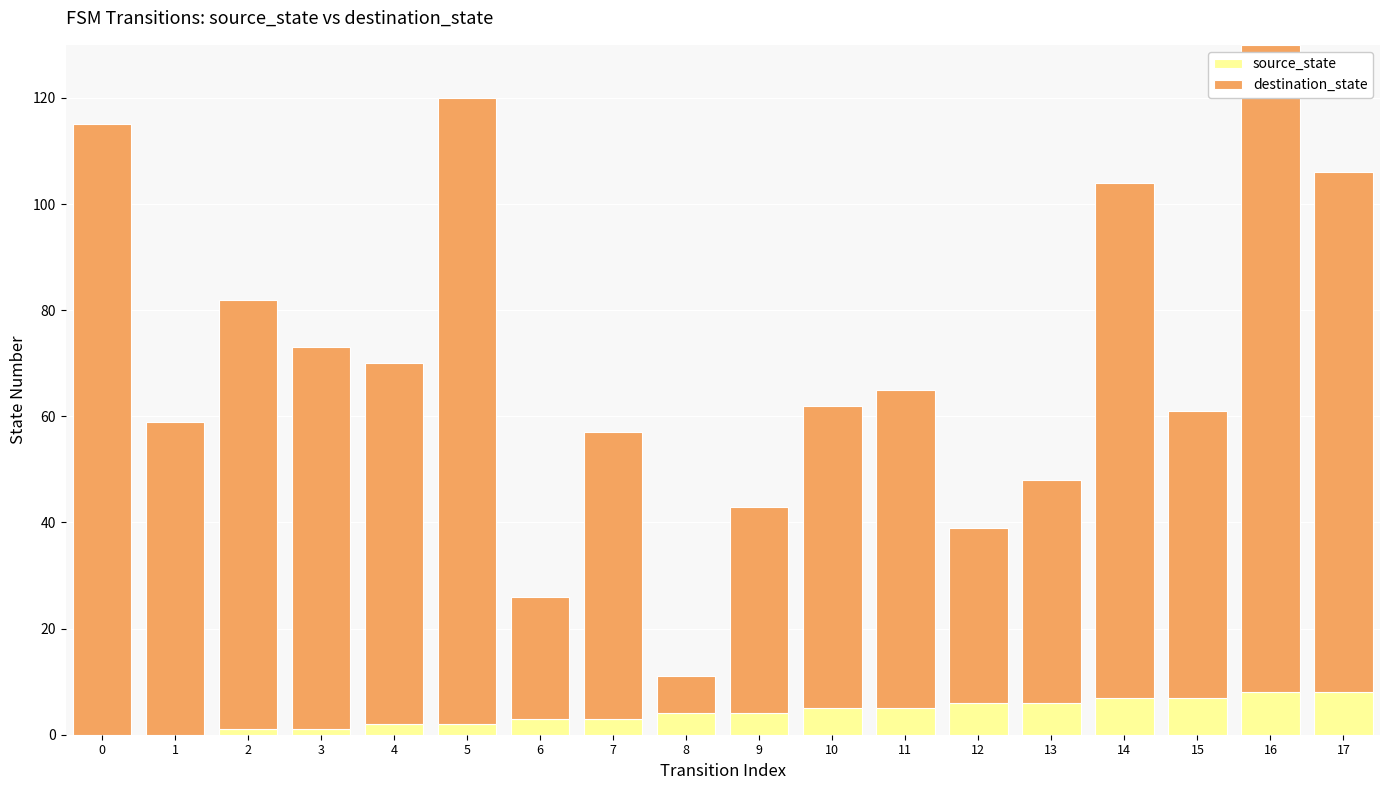

The source_state series shows 4 at 8. True or false?

True